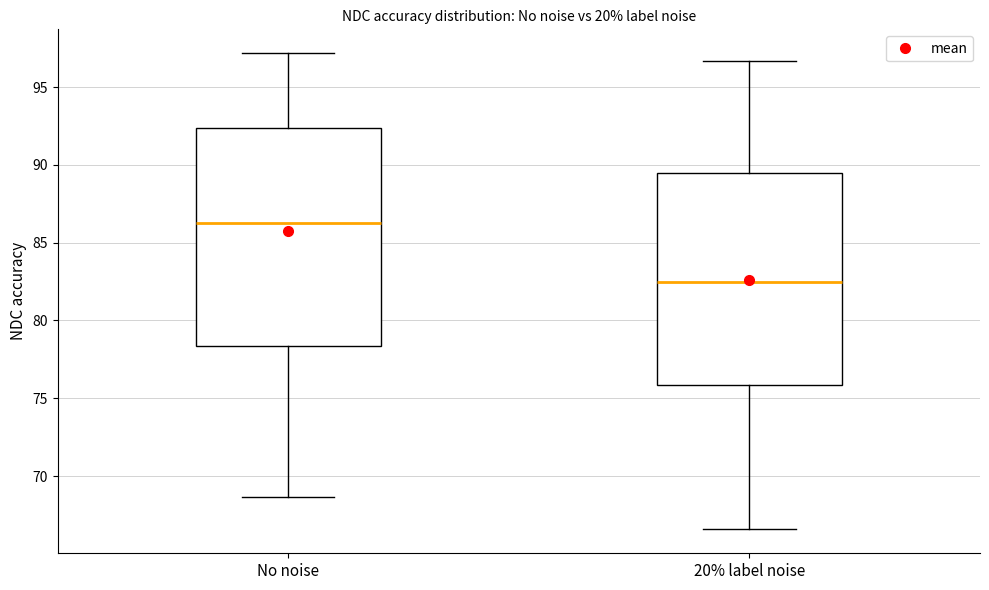

Reading left to right, read every box against the y-axis: the position of its median line, the range the box covers, and the ends of its whiskers. The values are not printed on the chart, so give them approximately, as read against the axis.

No noise: median 86.5, box 78.5 to 92.5, whiskers 68.5 to 97.0
20% label noise: median 82.5, box 76.0 to 89.5, whiskers 66.5 to 96.5